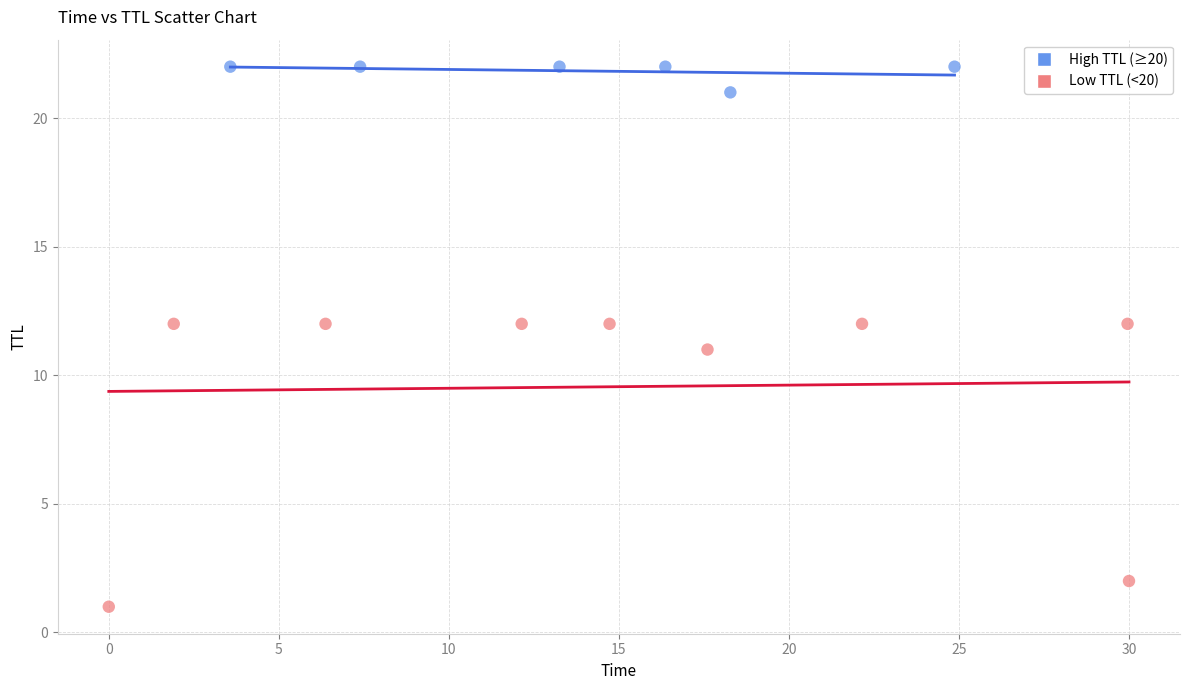

Which series contains the lowest Y value?

Low TTL (<20)